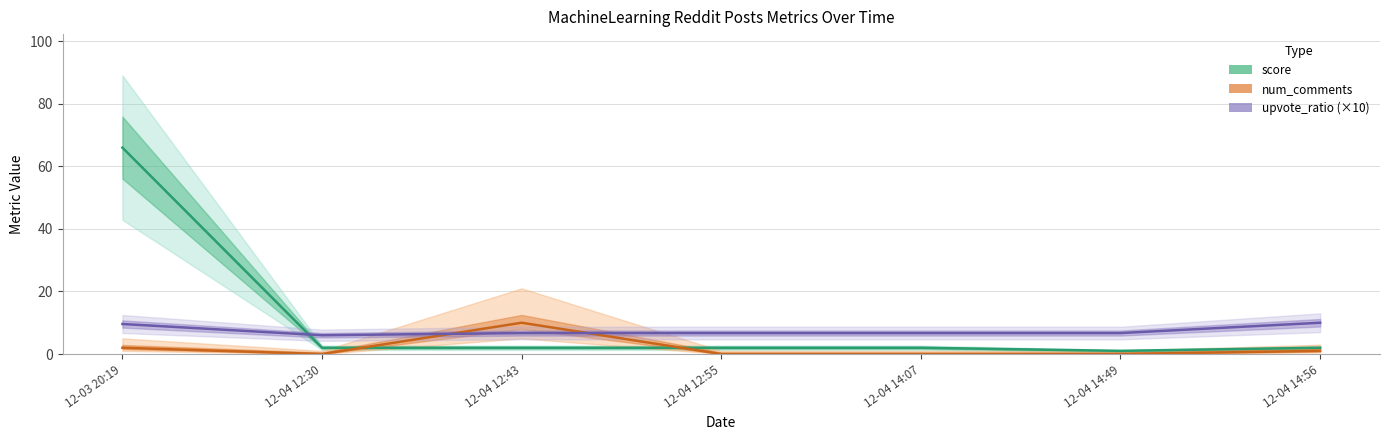

Reading left to right, transcribe all the data shown in this chart.

score: 12-03 20:19=66.0	12-04 12:30=2.0	12-04 12:43=2.0	12-04 12:55=2.0	12-04 14:07=2.0	12-04 14:49=1.0	12-04 14:56=2.0
num_comments: 12-03 20:19=2.0	12-04 12:30=0.0	12-04 12:43=10.0	12-04 12:55=0.0	12-04 14:07=0.0	12-04 14:49=0.0	12-04 14:56=1.0
upvote_ratio (×10): 12-03 20:19=9.6	12-04 12:30=6.0	12-04 12:43=6.7	12-04 12:55=6.7	12-04 14:07=6.7	12-04 14:49=6.7	12-04 14:56=10.0